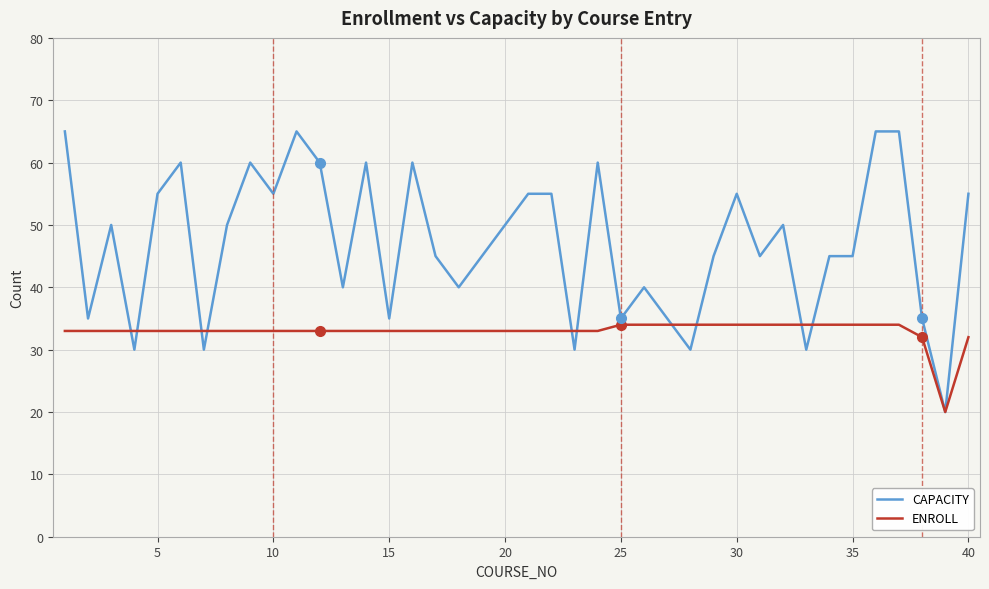

Rank the series by their average value, from highest to lowest.

CAPACITY, ENROLL